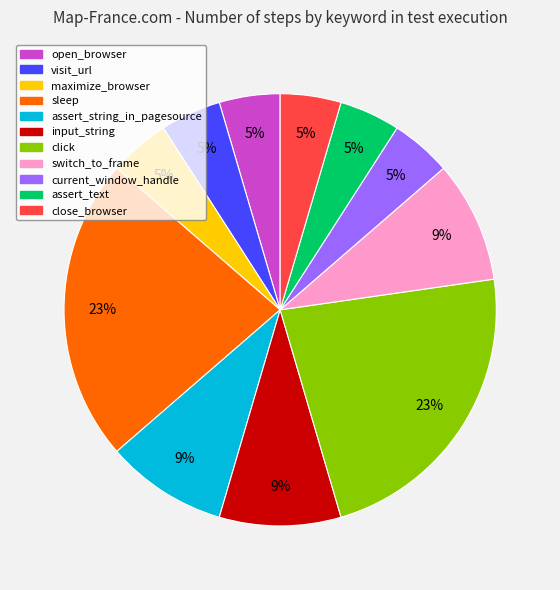

Approximately how many times larger is the value at close_browser compared to assert_text?

1.0